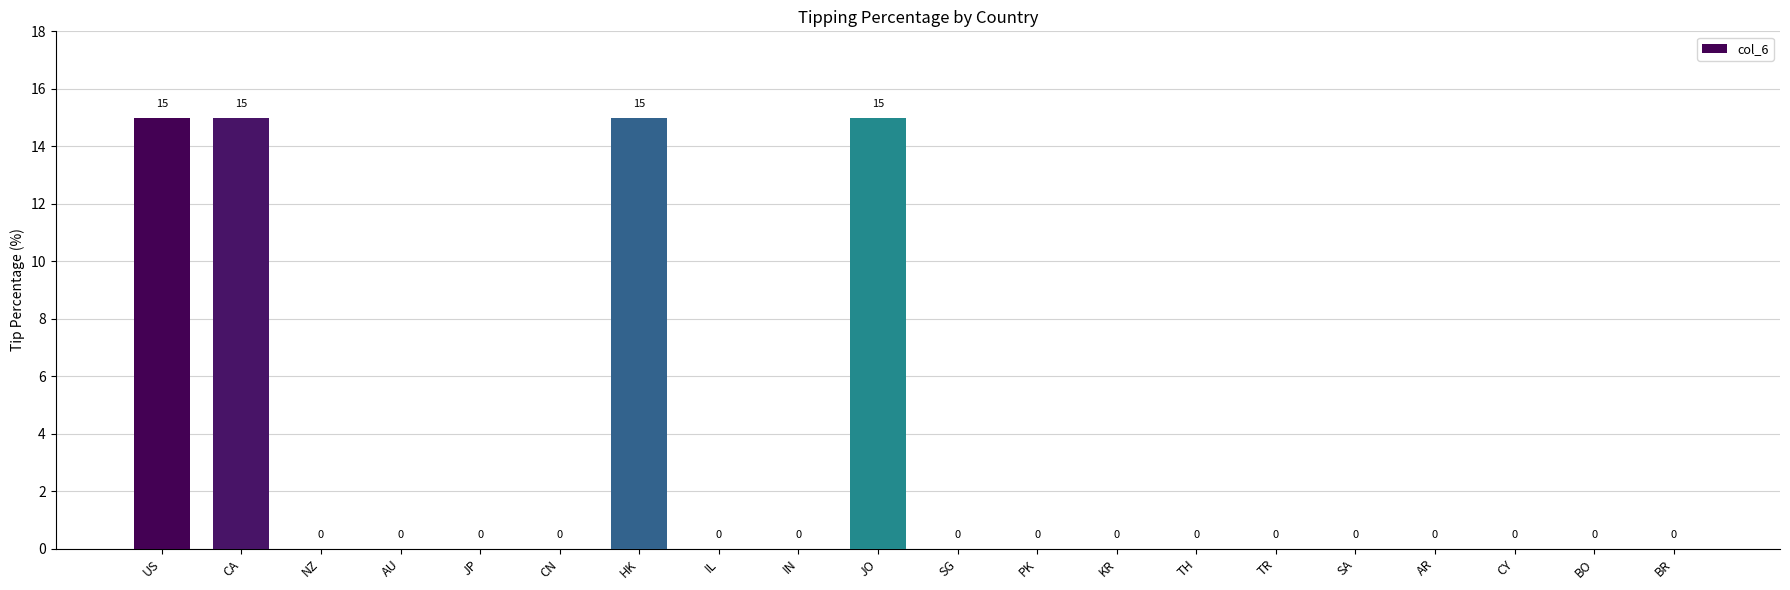

What is the maximum value shown in the chart?

15